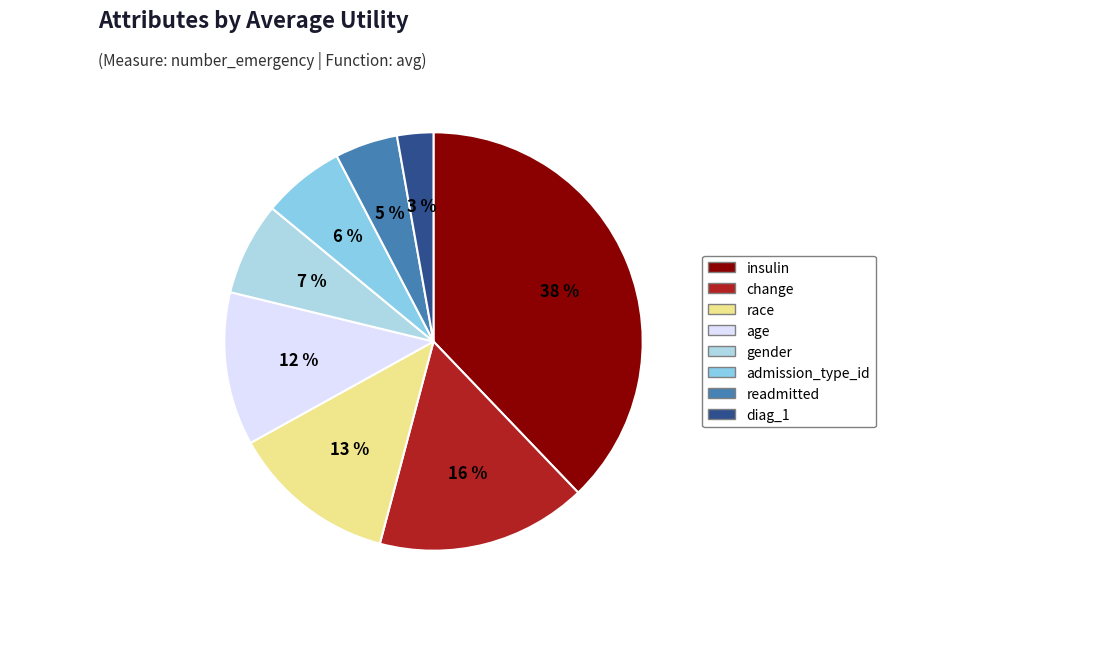

To the nearest percent, what is the combined percentage of insulin and change?

54%